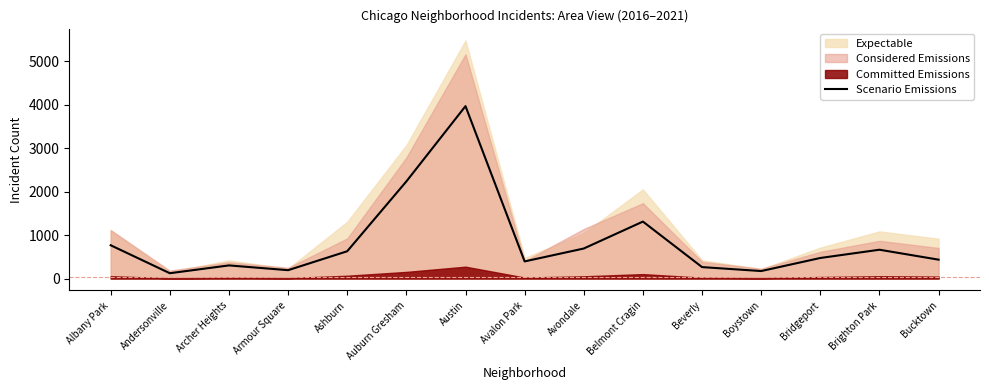

Reading left to right, transcribe all the data shown in this chart.

Albany Park=767	Andersonville=123	Archer Heights=303	Armour Square=193	Ashburn=629	Auburn Gresham=2237	Austin=3970	Avalon Park=395	Avondale=692	Belmont Cragin=1312	Beverly=264	Boystown=173	Bridgeport=474	Brighton Park=664	Bucktown=435